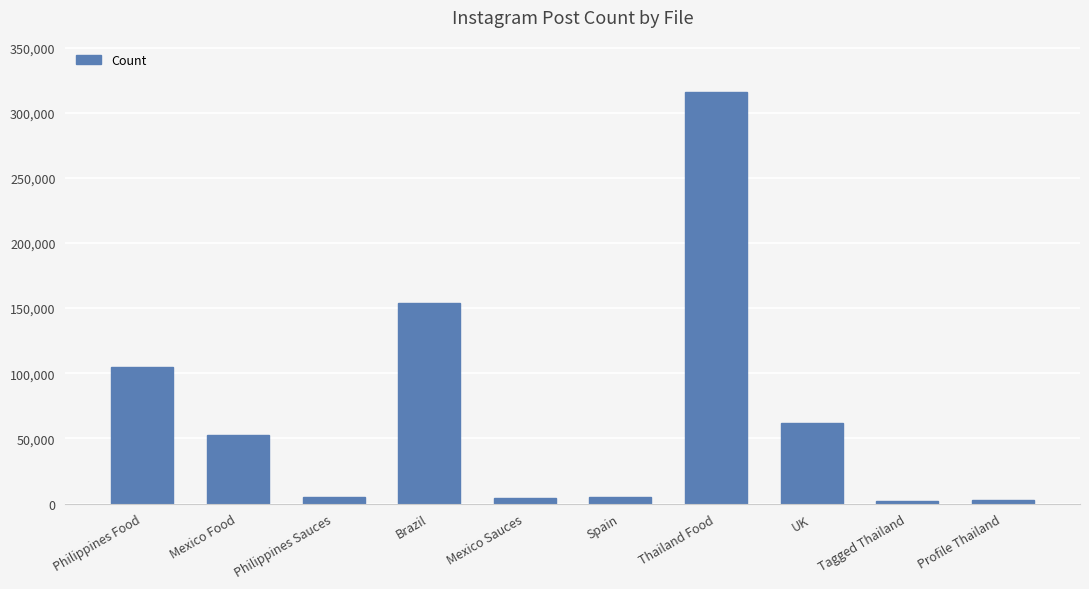

At which label is the value closest to 158827?

Brazil